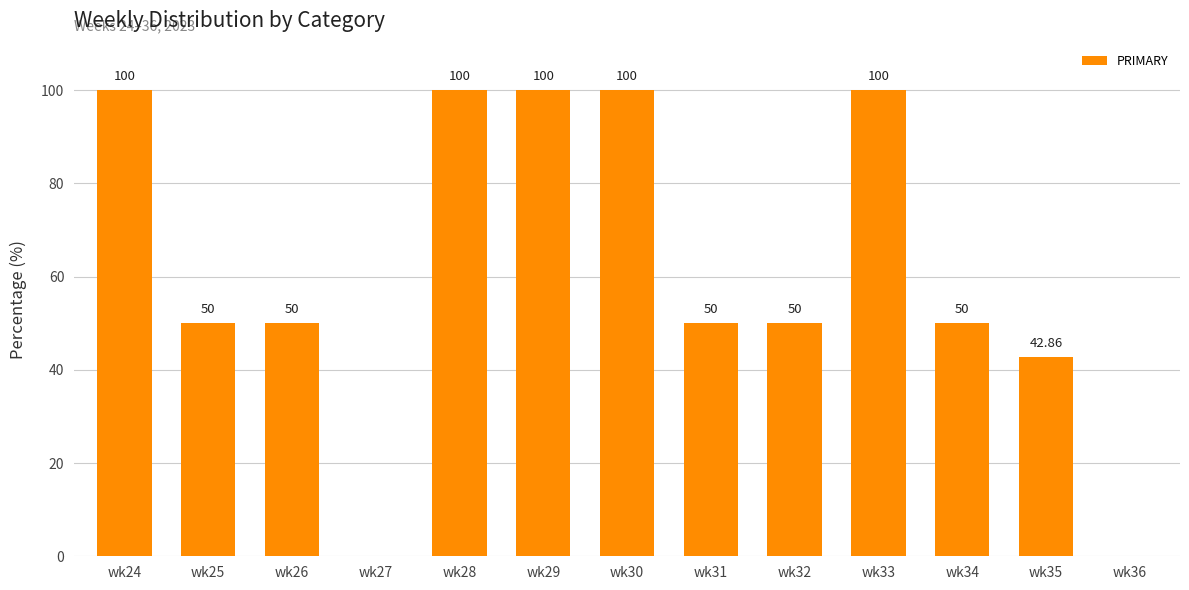

What is the sum of the values at wk26 and wk32?

100.0